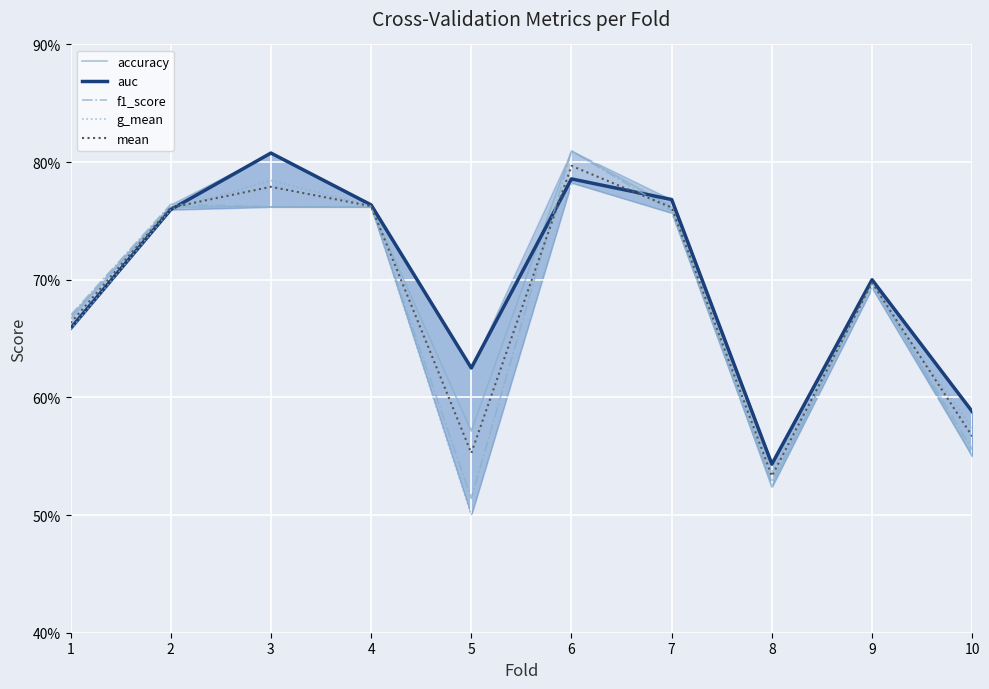

Count the auc values in the range 0 to 1.

10